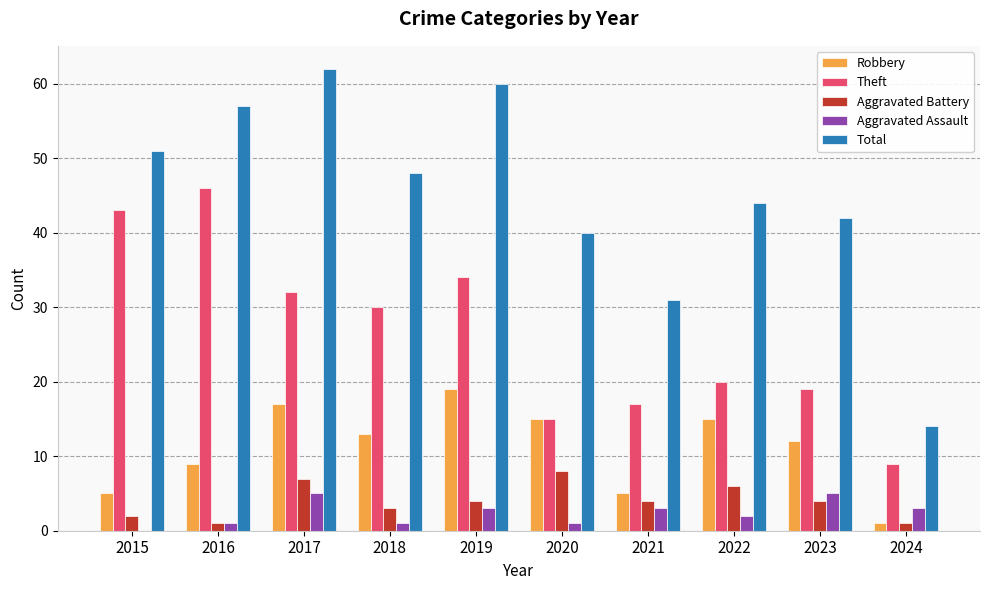

The value of Total at 2023 is 10. True or false?

False